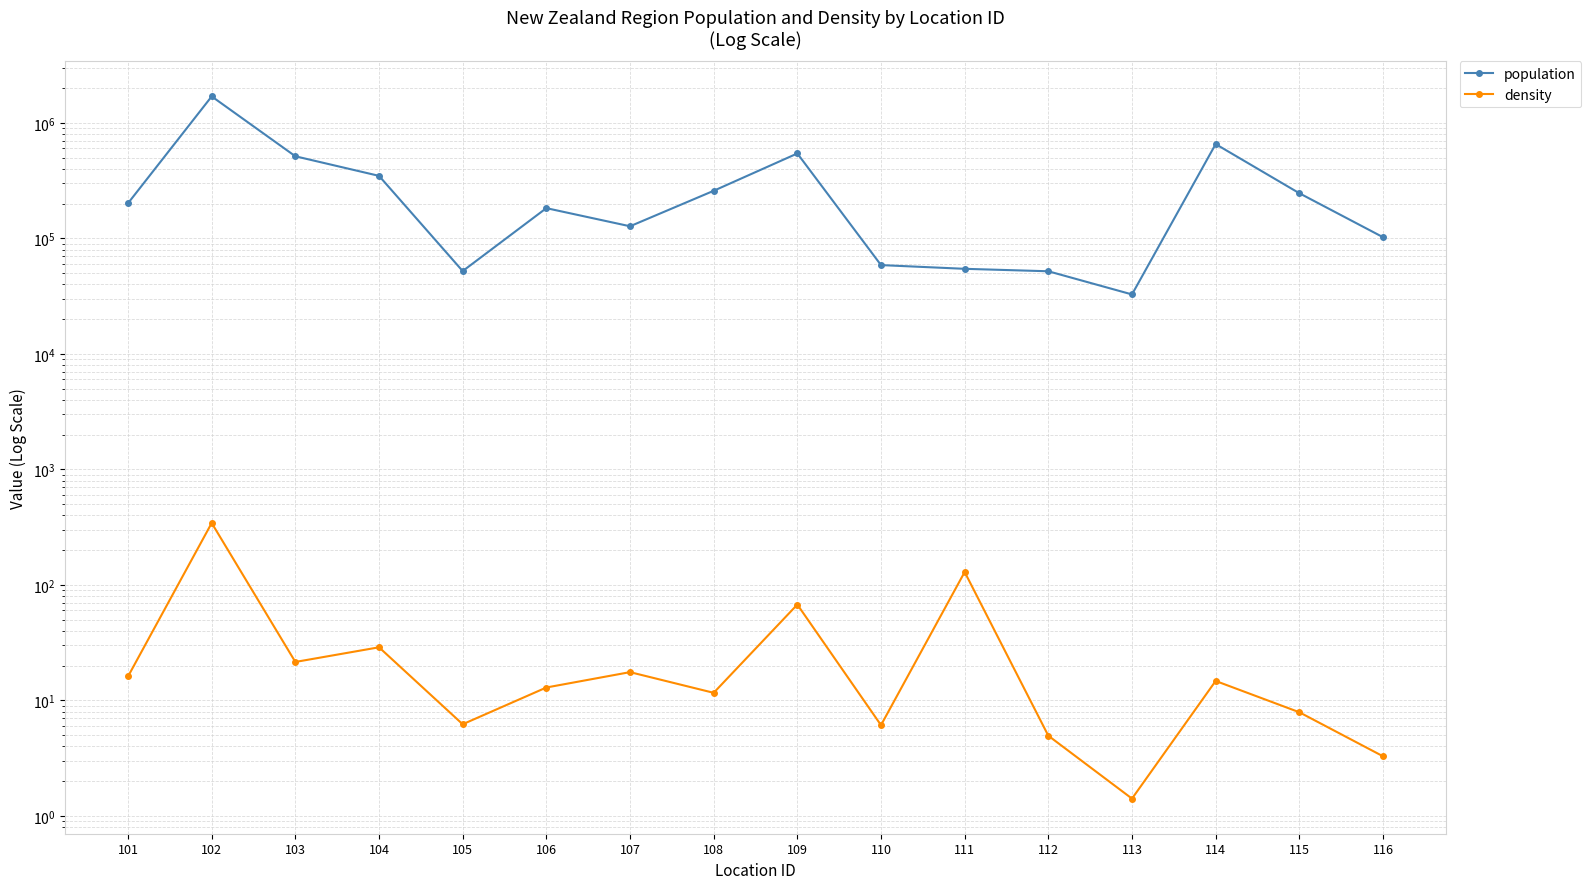

Reading left to right, what are all the values shown in this chart?

population: 201500.0	1695200.0	513800.0	347700.0	52100.0	182700.0	127300.0	258200.0	543500.0	58700.0	54500.0	51900.0	32700.0	655000.0	246000.0	102400.0
density: 16.1	343.1	21.5	28.8	6.2	12.9	17.6	11.6	67.5	6.1	129.2	4.9	1.4	14.7	7.9	3.3